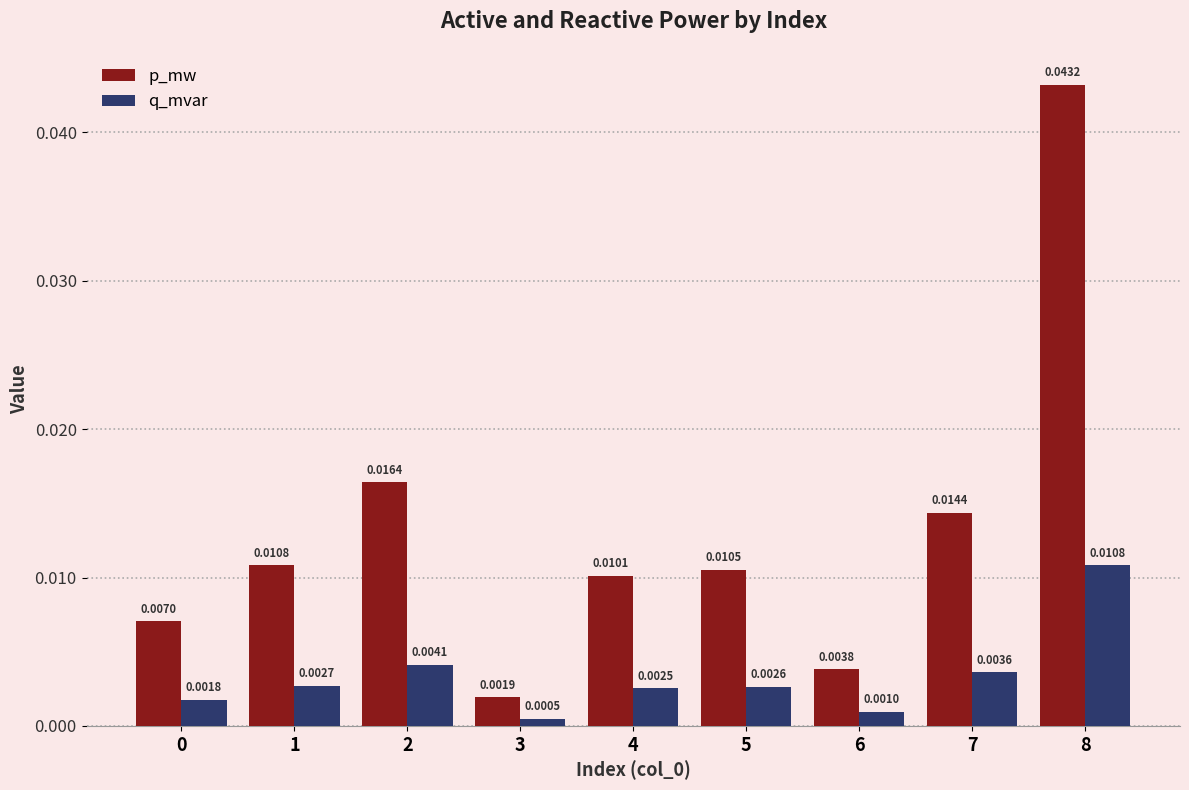

Between 2 and 6, which series saw the biggest shift?

p_mw